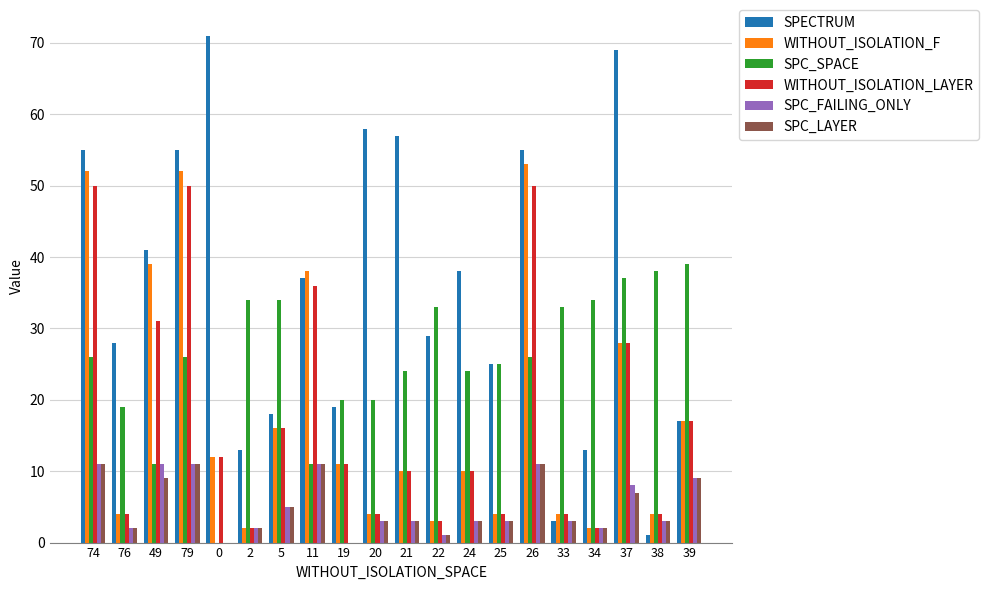

What is the label of the 10th bar from the left?

20